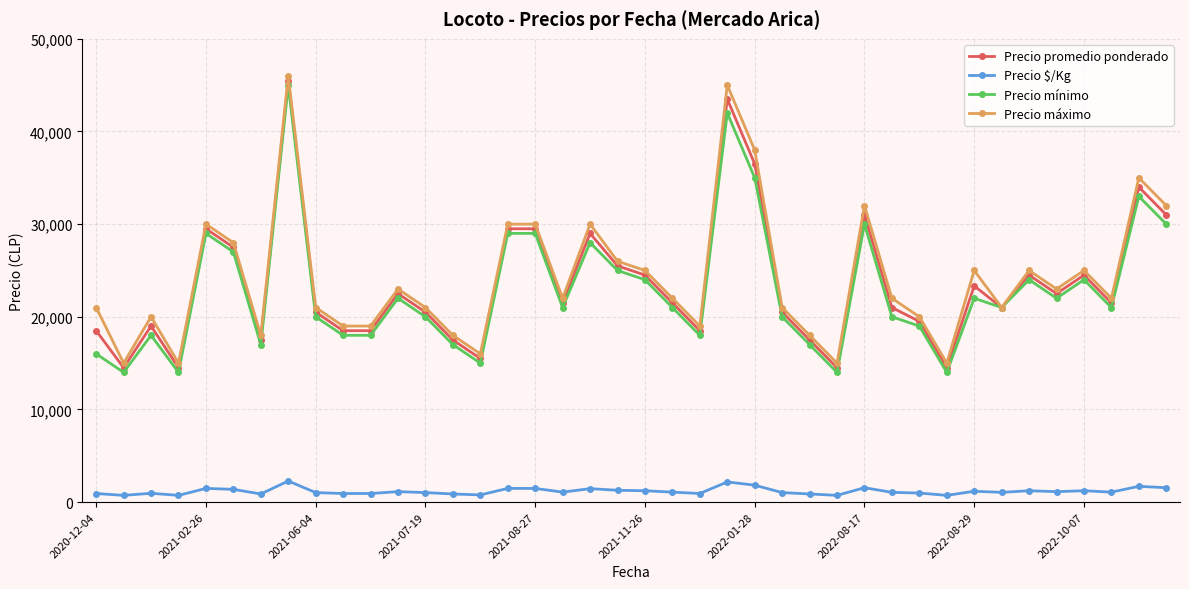

True or false: Precio mínimo and Precio $/Kg intersect in this chart.

False